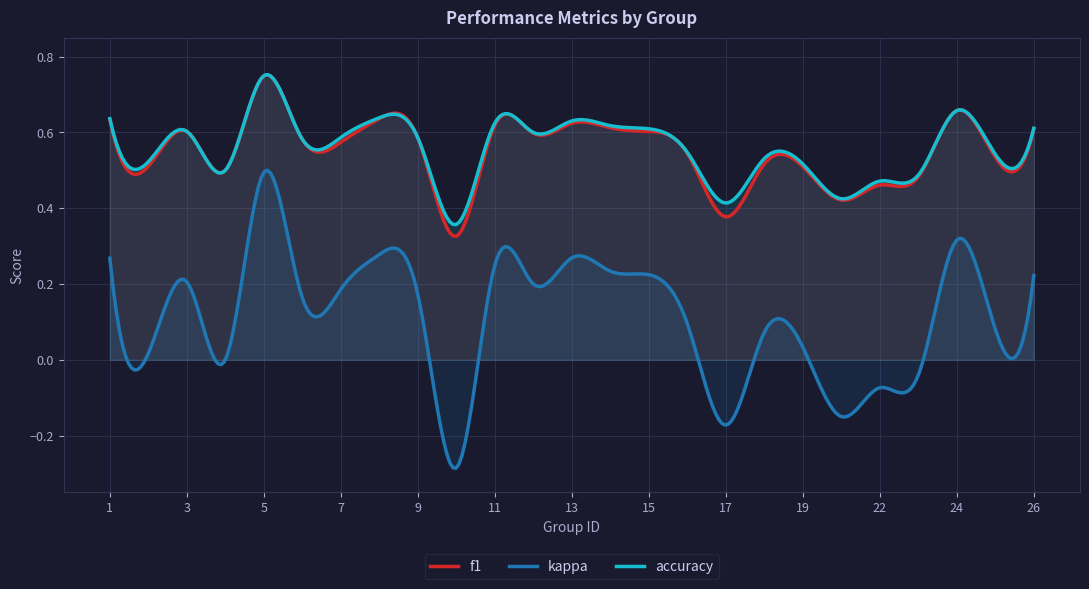

Reading left to right, what are all the values shown in this chart?

f1: 1=0.6	2=0.5	3=0.6	4=0.5	5=0.7	6=0.6	7=0.6	8=0.6	9=0.6	10=0.3	11=0.6	12=0.6	13=0.6	14=0.6	15=0.6	16=0.5	17=0.4	18=0.5	19=0.5	21=0.4	22=0.5	23=0.5	24=0.7	25=0.5	26=0.6
kappa: 1=0.3	2=0.0	3=0.2	4=0.0	5=0.5	6=0.2	7=0.2	8=0.3	9=0.2	10=-0.3	11=0.2	12=0.2	13=0.3	14=0.2	15=0.2	16=0.1	17=-0.2	18=0.1	19=0.0	21=-0.1	22=-0.1	23=-0.0	24=0.3	25=0.1	26=0.2
accuracy: 1=0.6	2=0.5	3=0.6	4=0.5	5=0.8	6=0.6	7=0.6	8=0.6	9=0.6	10=0.4	11=0.6	12=0.6	13=0.6	14=0.6	15=0.6	16=0.5	17=0.4	18=0.5	19=0.5	21=0.4	22=0.5	23=0.5	24=0.7	25=0.5	26=0.6